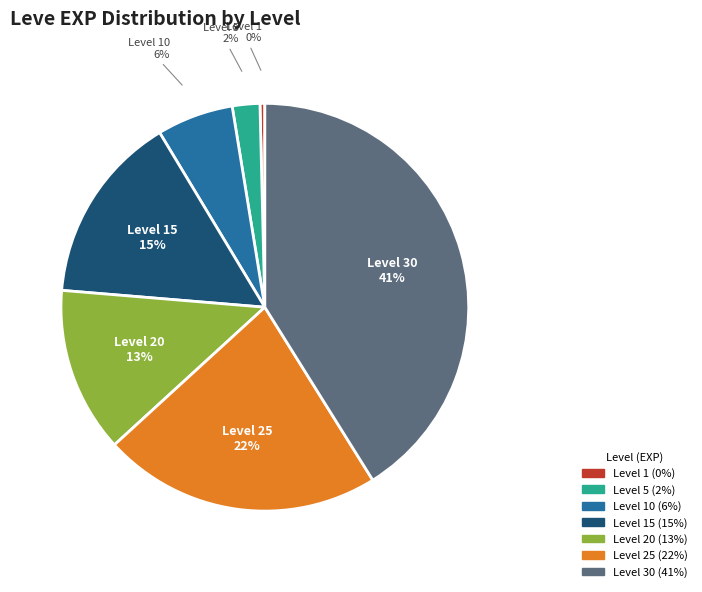

Is Level 5 the majority of the pie?

No